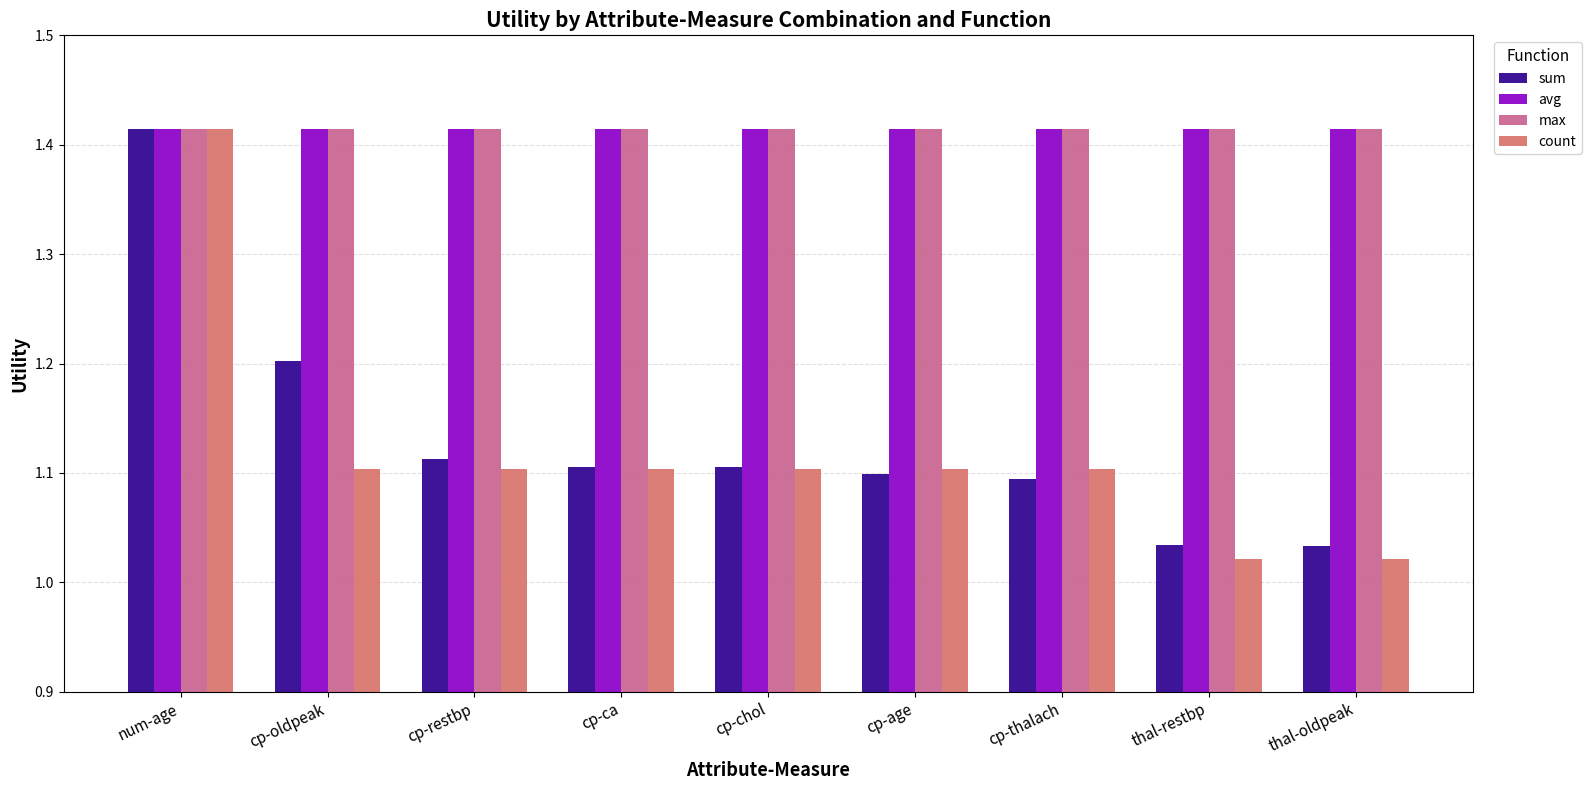

Is it true that count equals 1.1 at cp-thalach?

True